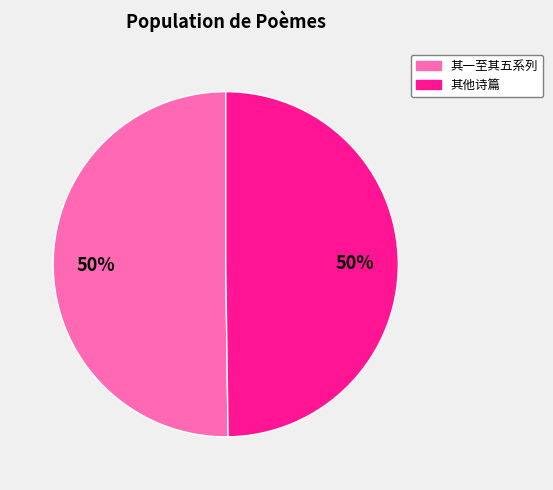

To the nearest percent, what is the average slice percentage?

50%